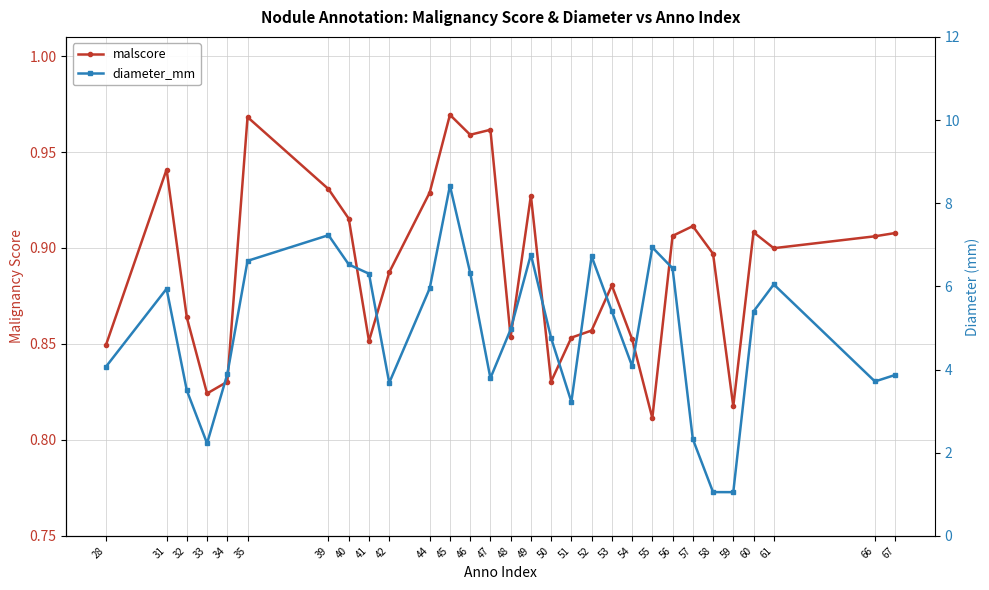

Is it true that malscore equals 0.5 at 51?

False